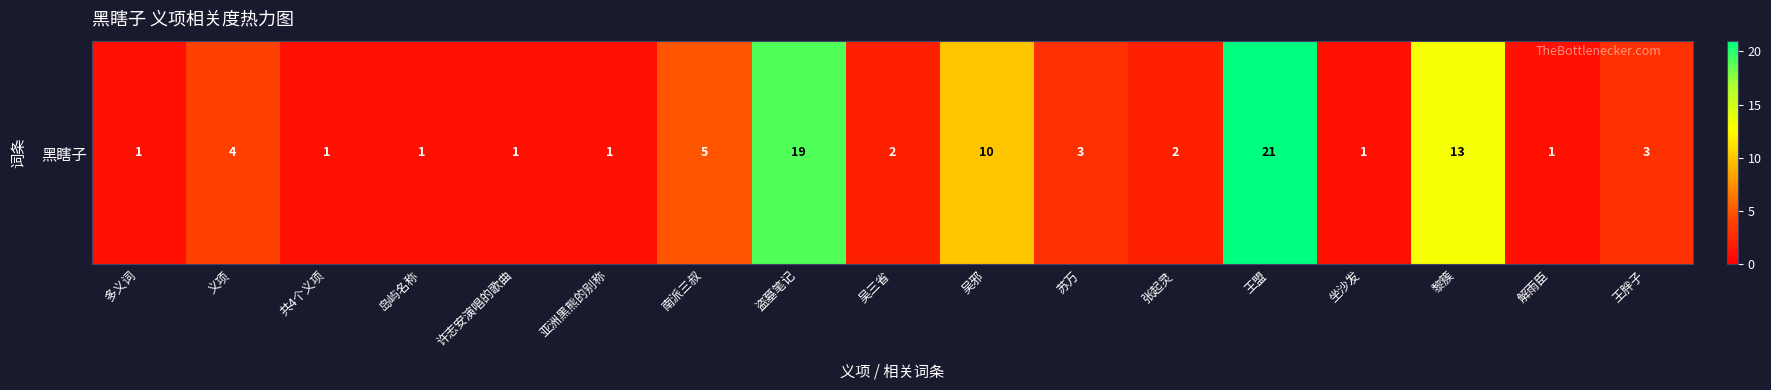

The value at 岛屿名称 is 1. True or false?

False